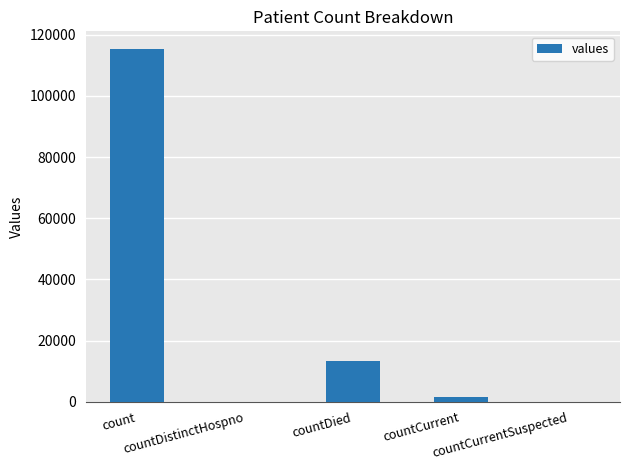

Reading left to right, list all the values displayed in this chart.

count=115379	countDistinctHospno=0	countDied=13343	countCurrent=1383	countCurrentSuspected=0